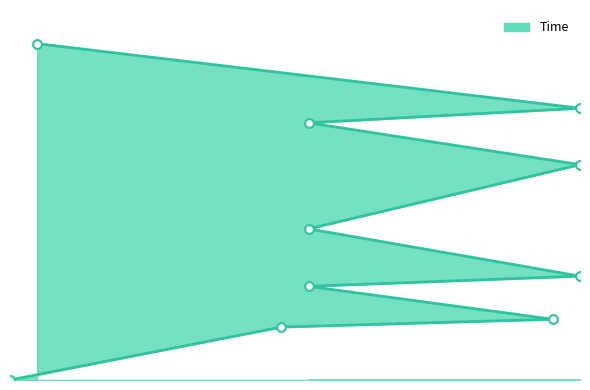

Which has a higher value, 22 or 1?

22